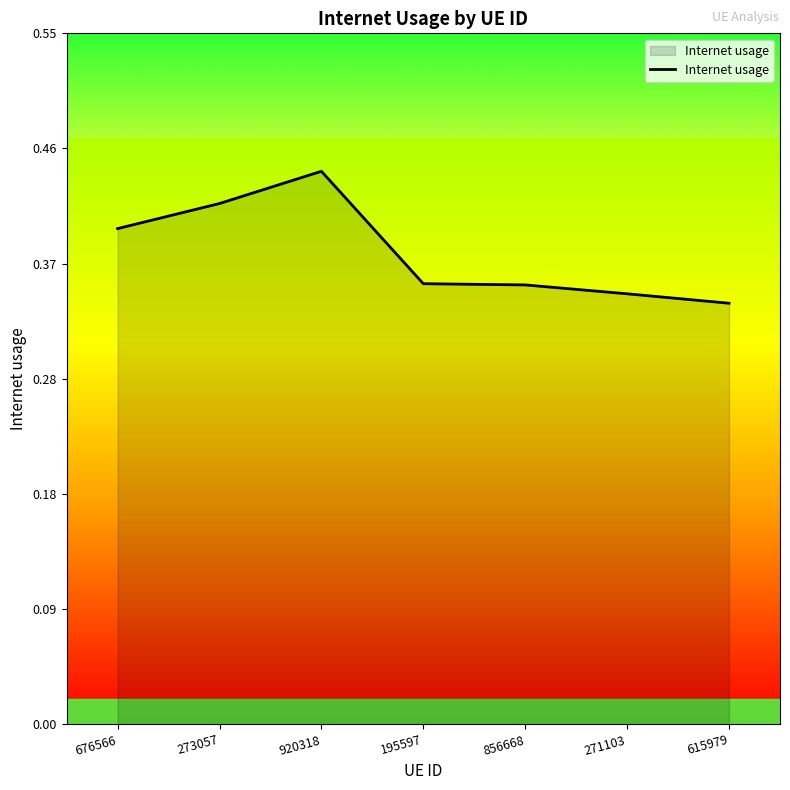

The chart shows a value of 0.2 at 195597. True or false?

False